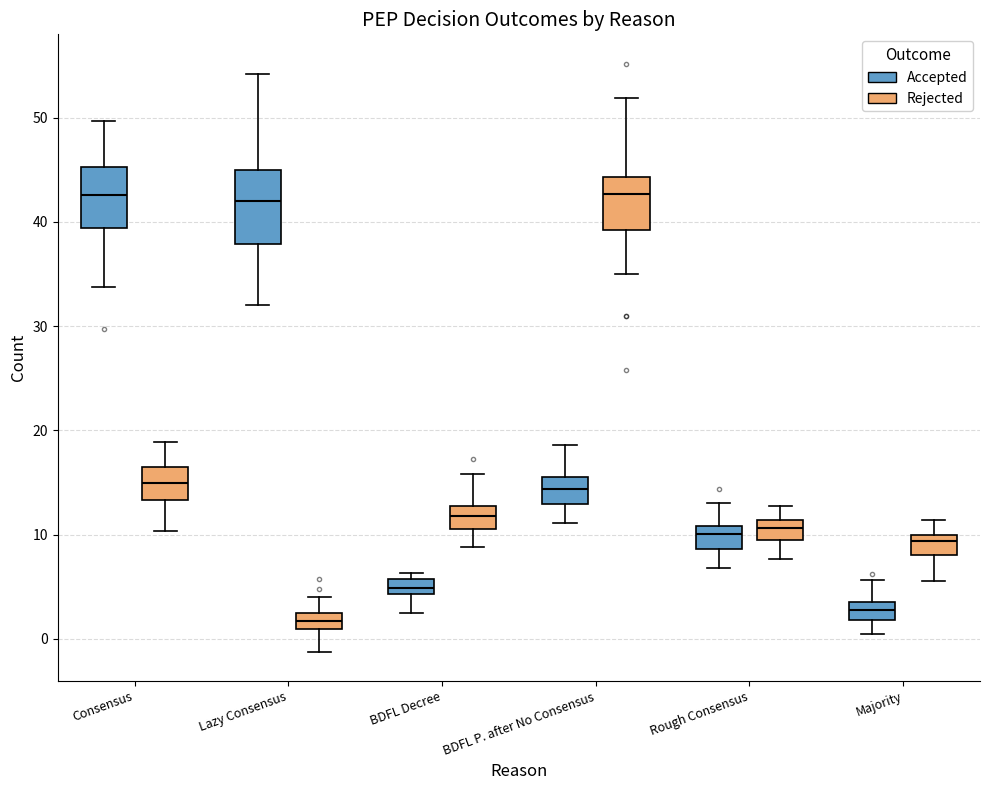

Which box is the tallest, from its lower edge to its upper edge?

Lazy Consensus (Accepted)